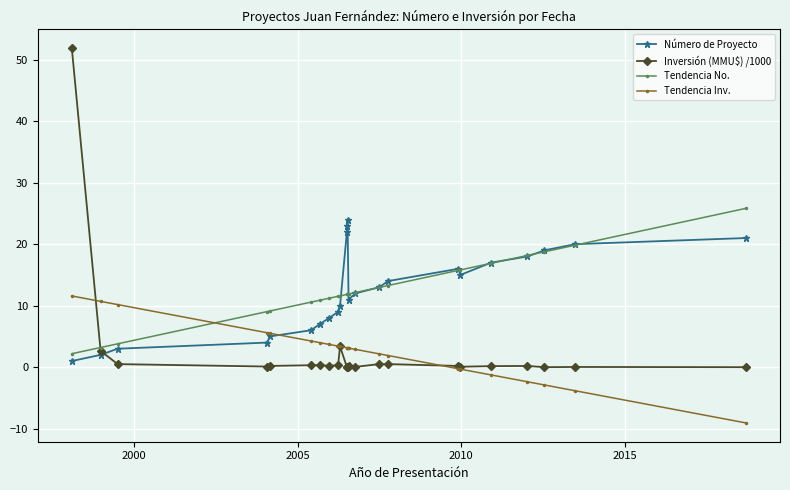

What are all the series names shown in the legend?

Número de Proyecto, Inversión (MMU$) /1000, Tendencia No., Tendencia Inv.